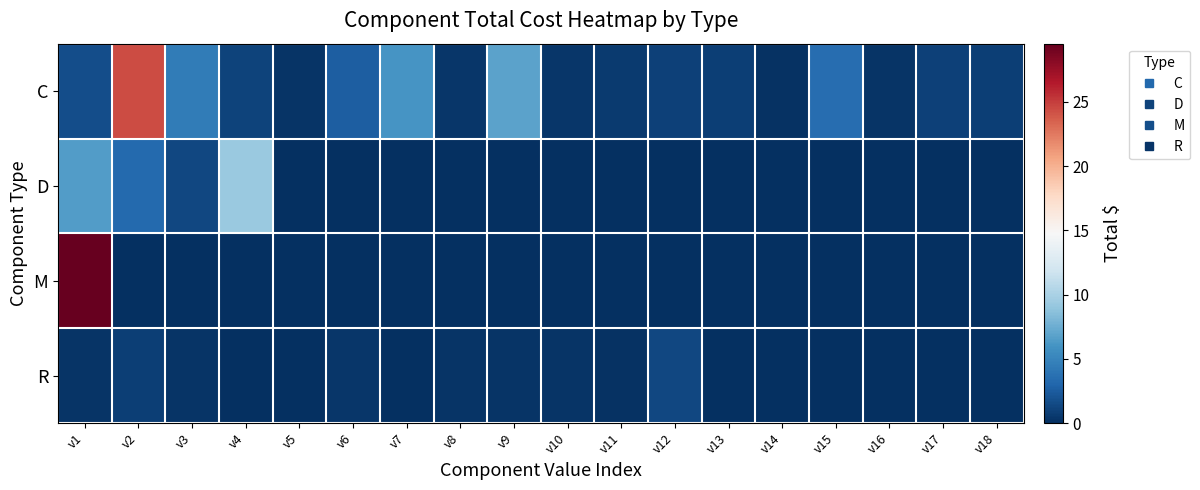

At which category is the sum across all series the highest?

v1